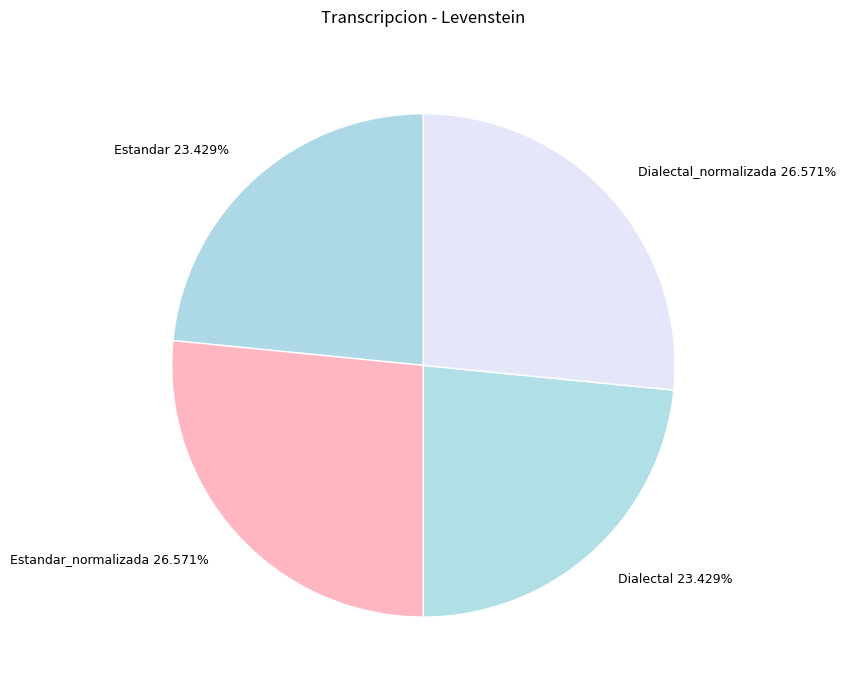

Approximately how many times larger is the value at Estandar 23.429% compared to Dialectal 23.429%?

1.0